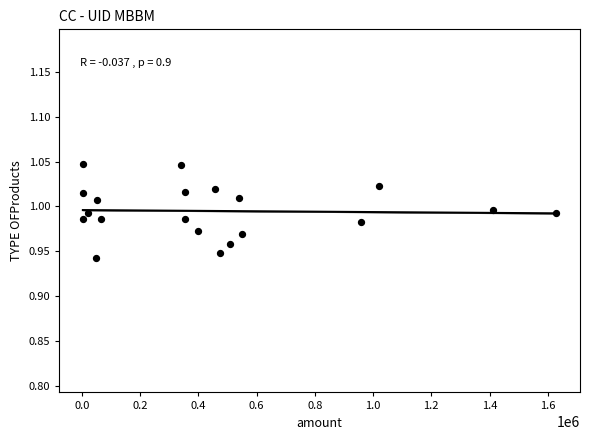

What is the range of X values (max minus min)?

1626610.0